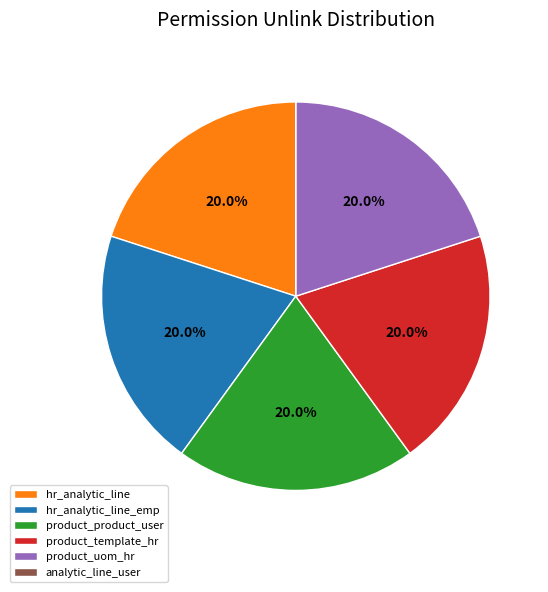

What is the total percentage of hr_analytic_line_emp and hr_analytic_line?

40.0%